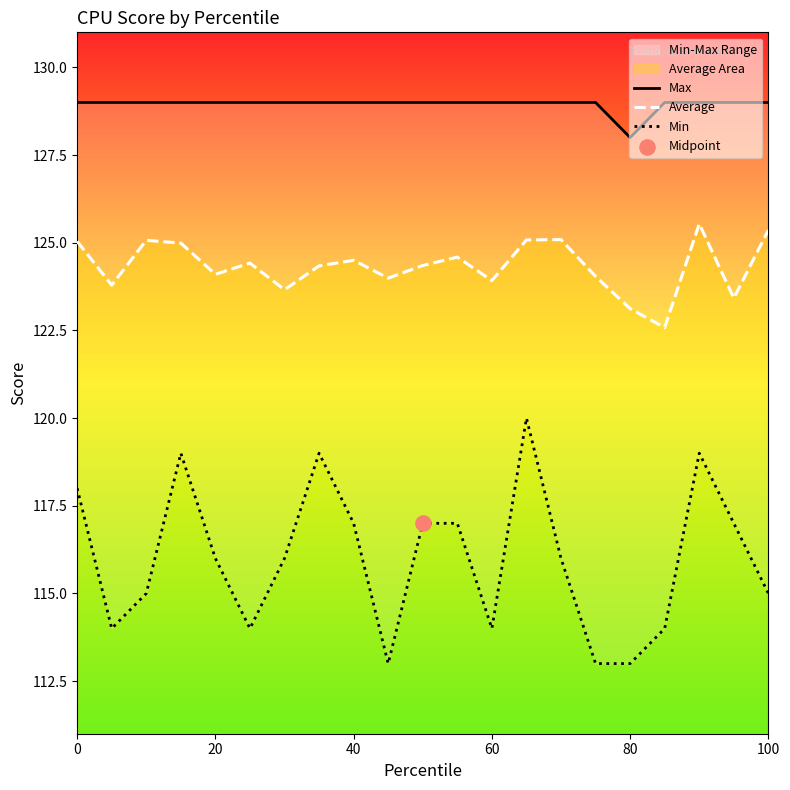

Is the value of Max at 11 greater than the value of Average at 7?

Yes